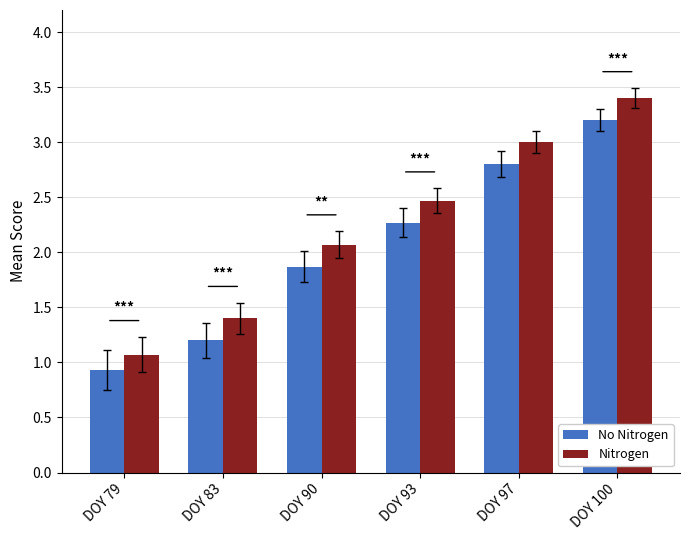

At which label does Nitrogen reach its minimum?

DOY 79